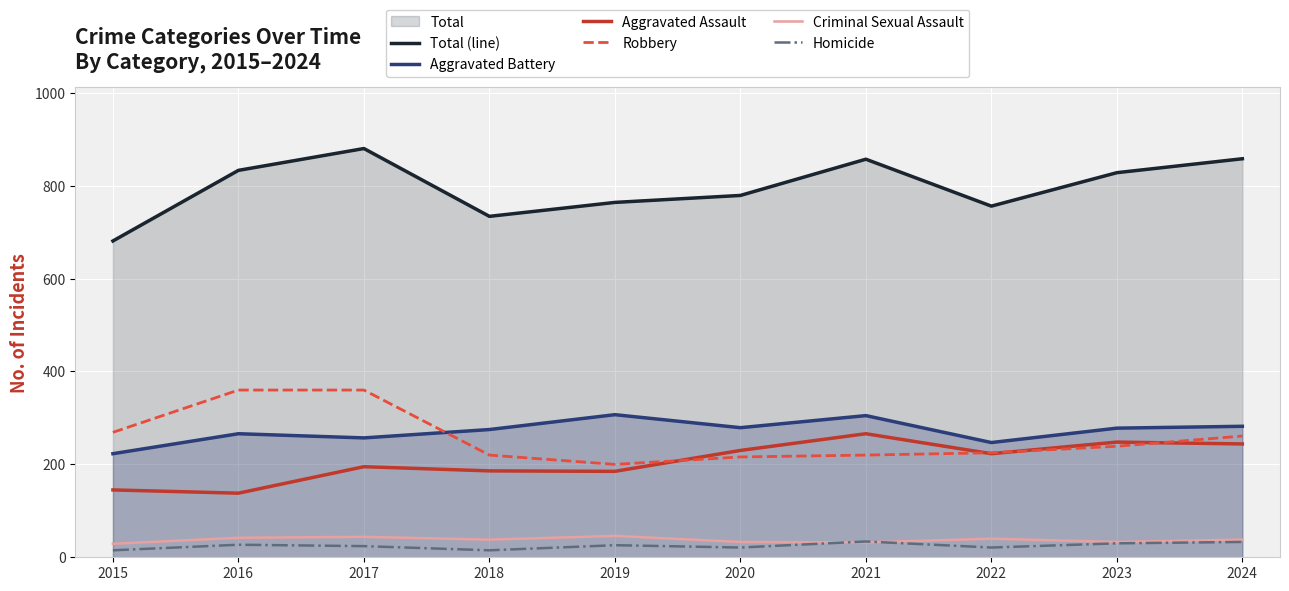

At which category does the chart reach its minimum across all series?

2015